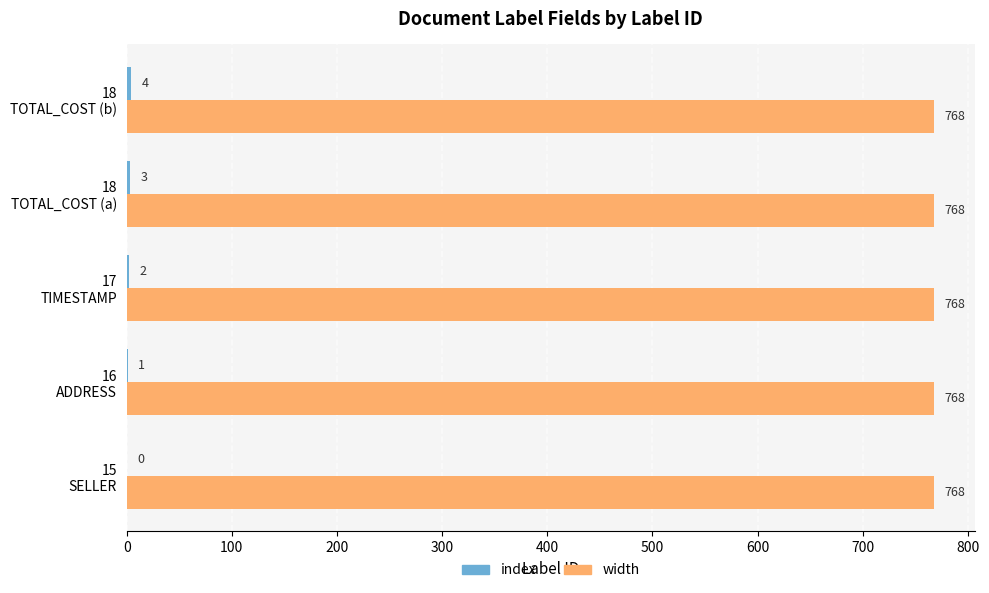

How many series are shown in this chart?

2